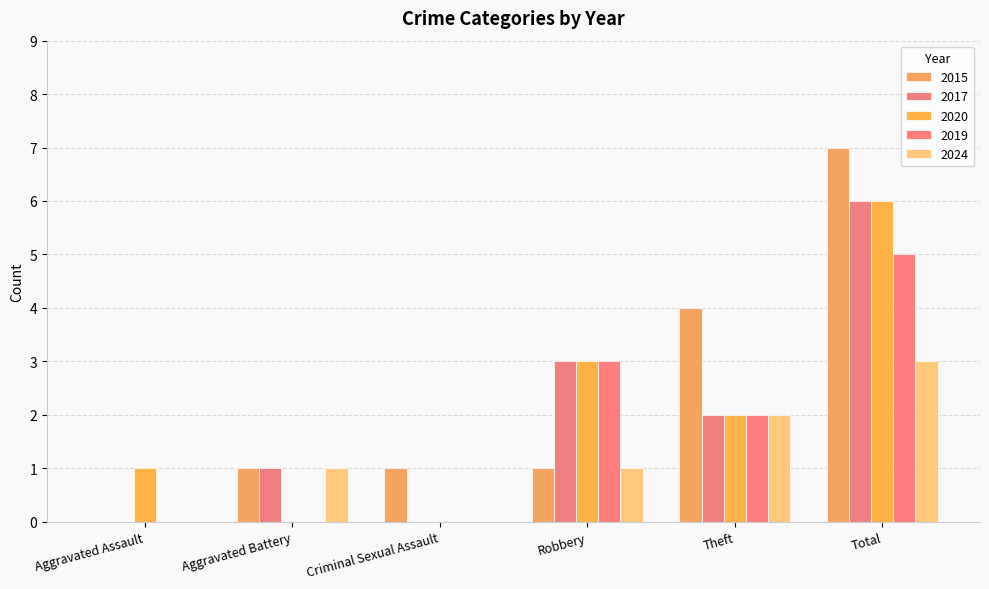

Which label corresponds to the smallest value in the chart?

Aggravated Assault